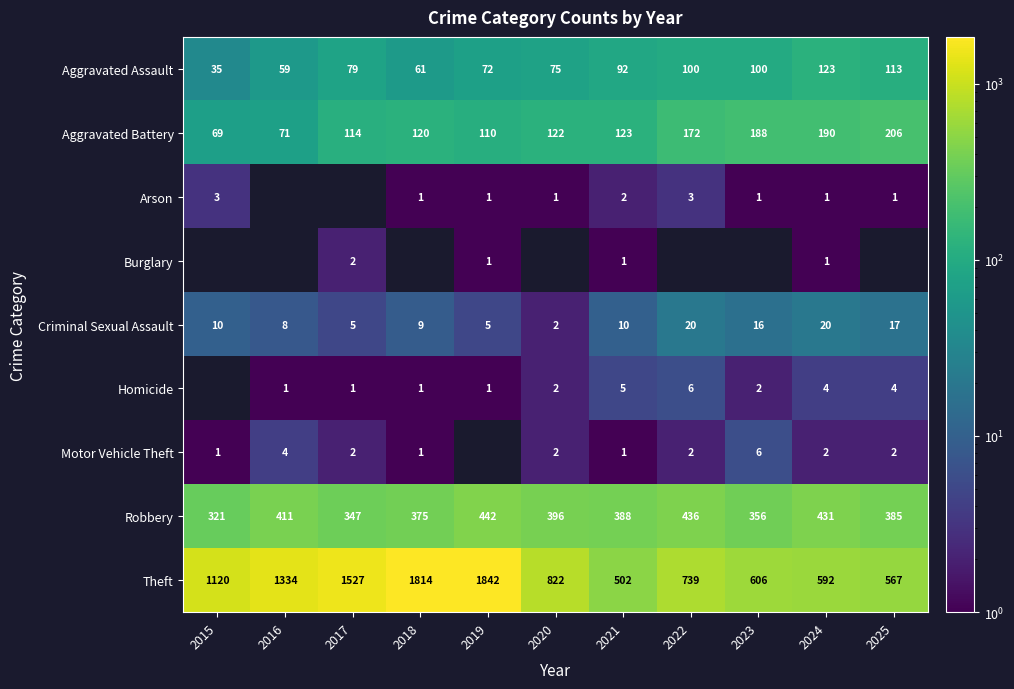

What is the sum of all Aggravated Assault values?

909.0